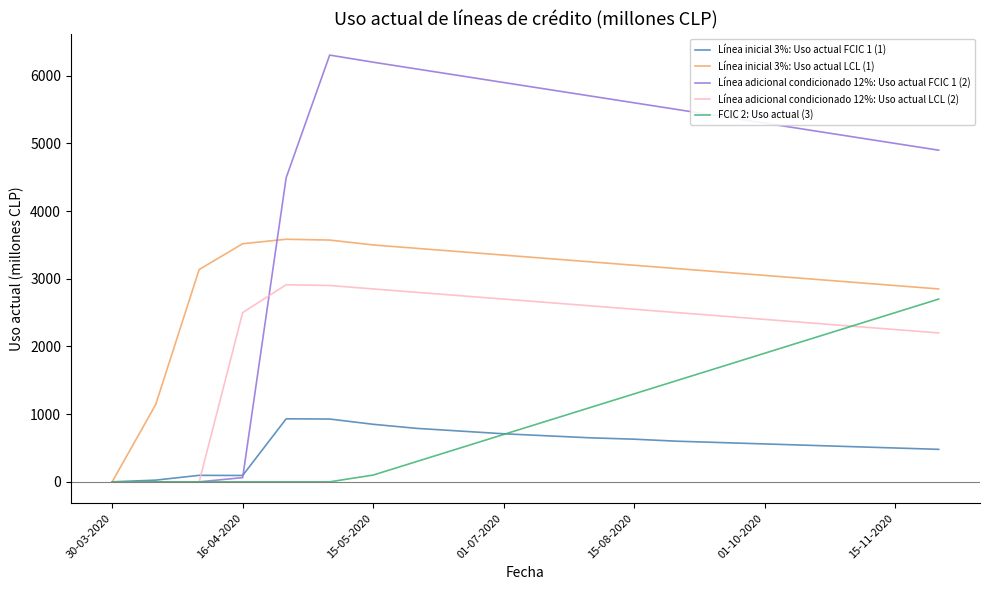

Which series has the largest range (max minus min)?

Línea adicional condicionado 12%: Uso actual FCIC 1 (2)